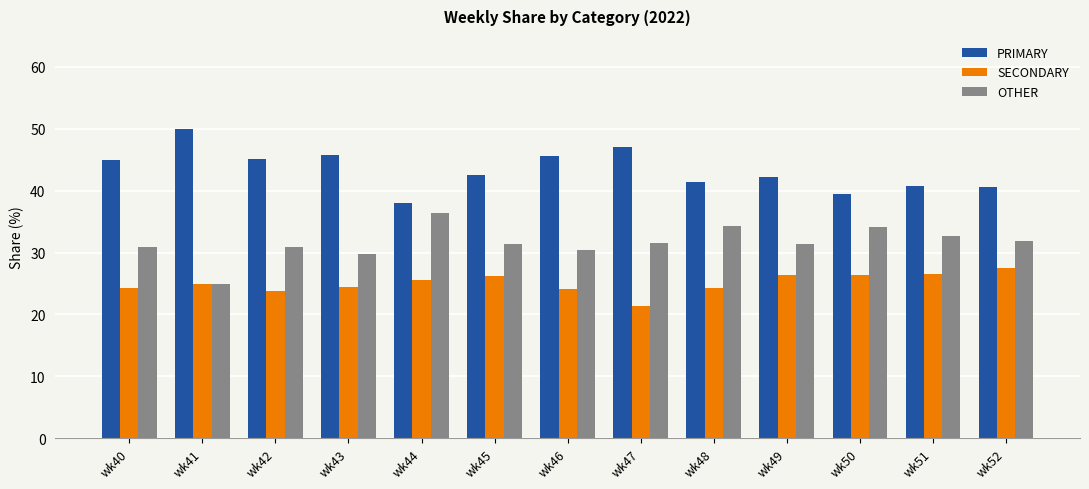

What value does the PRIMARY series have at wk47?

47.1